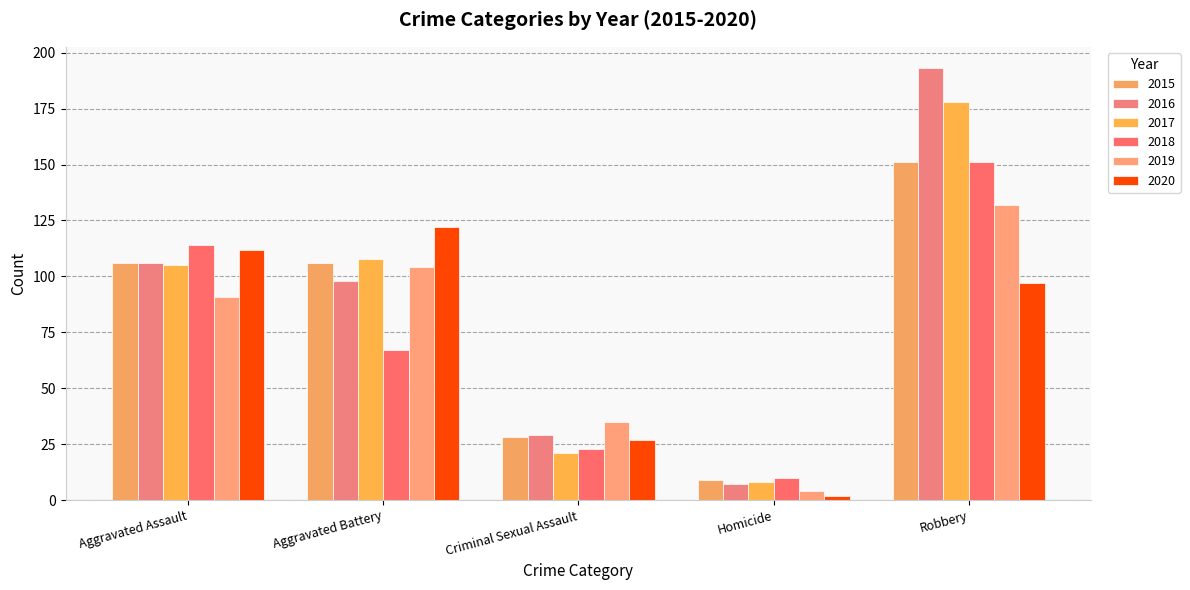

How many bars are there in total?

30